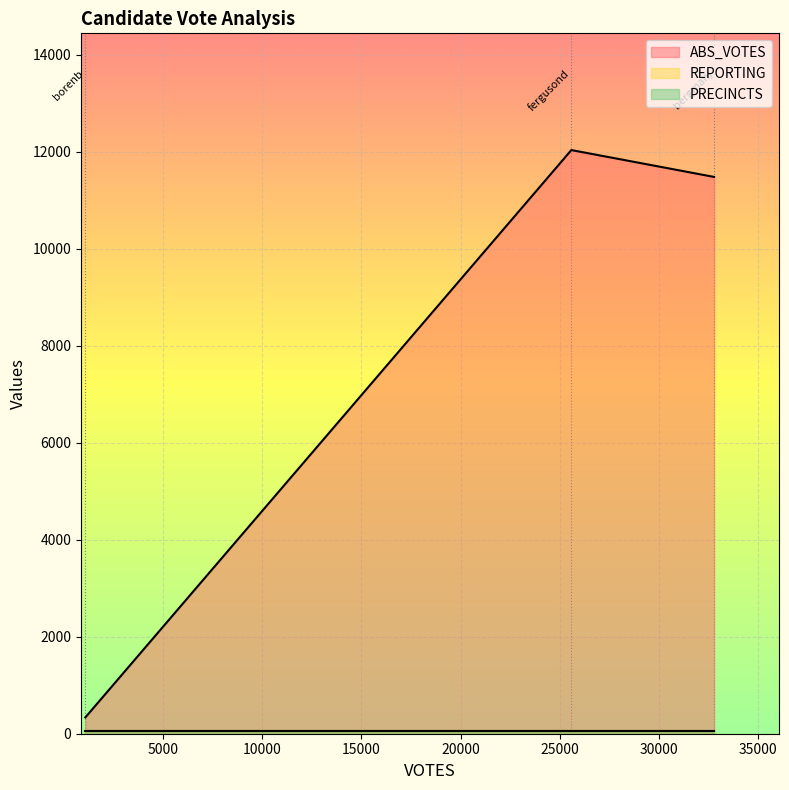

Is it true that REPORTING equals 26 at borenb?

False